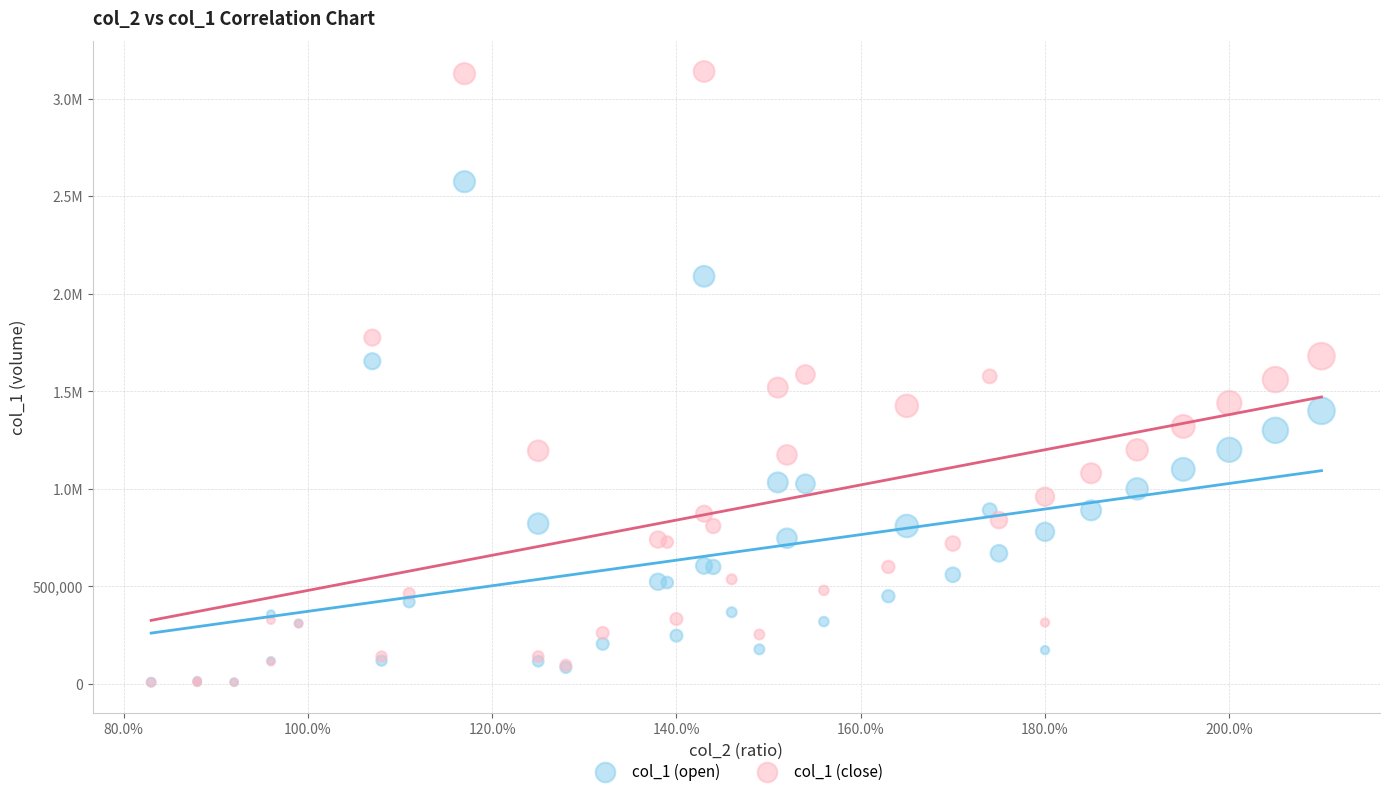

What are all the series names shown in the legend?

col_1 (open), col_1 (close)